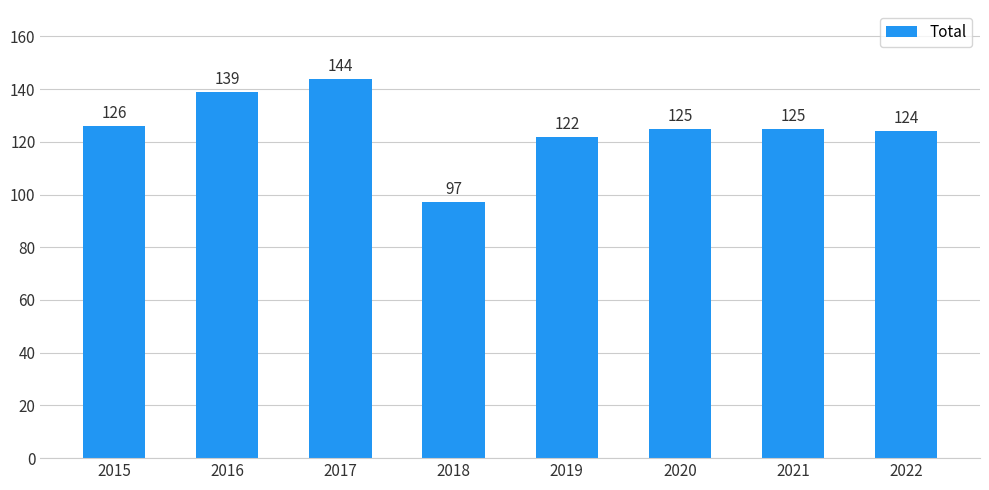

At which label is the value closest to 120?

2019